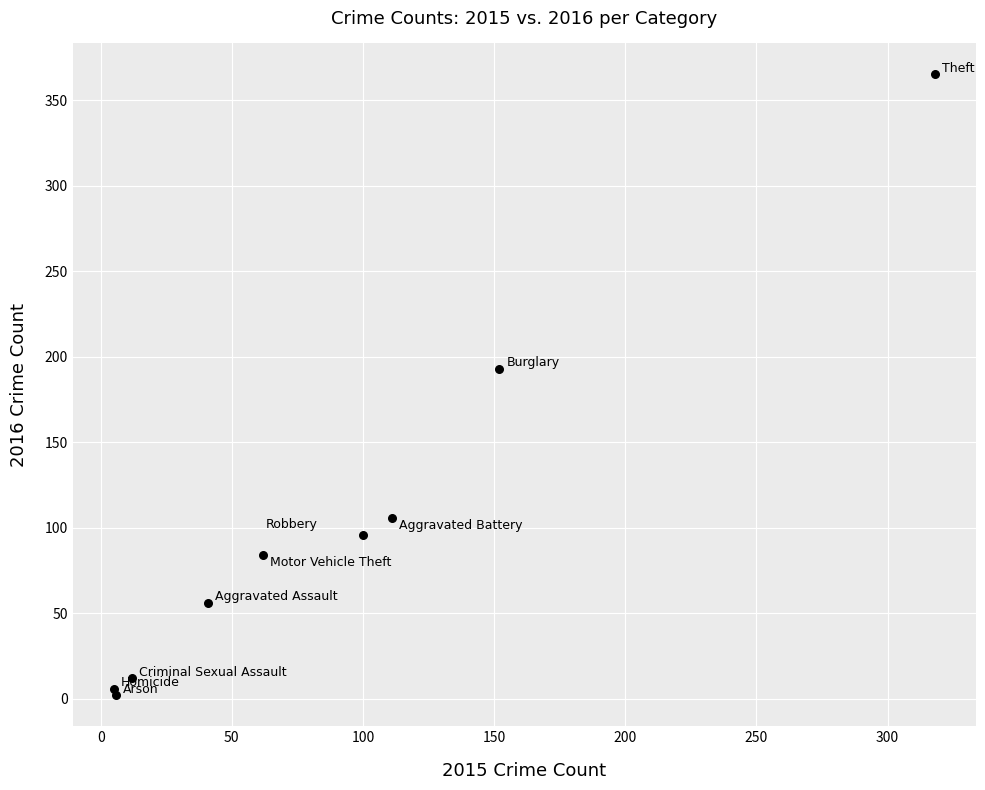

What is the range of Y values (max minus min)?

363